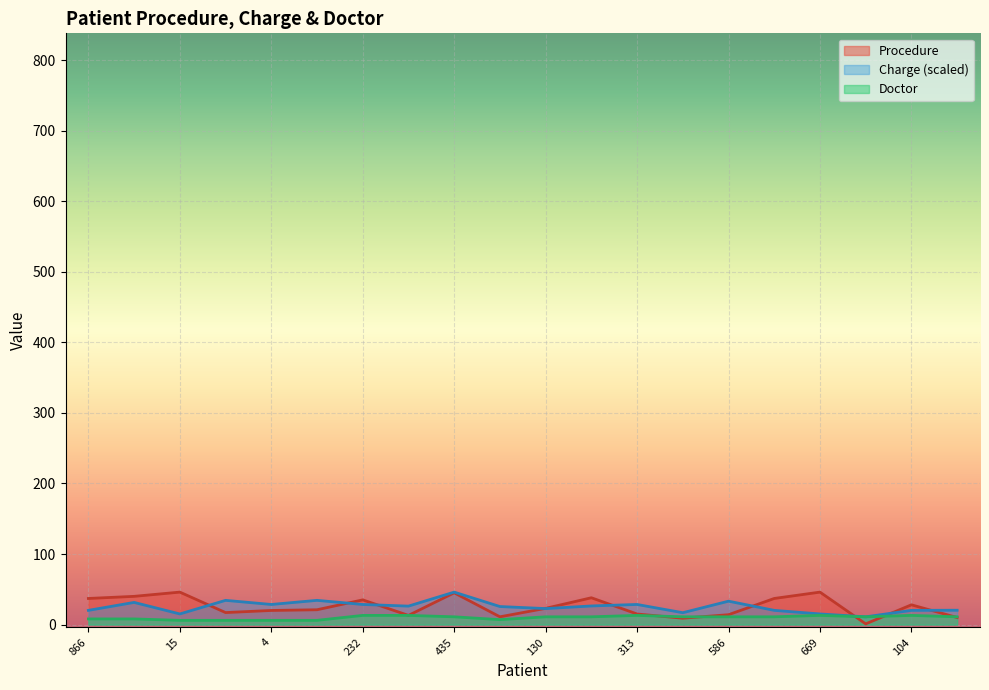

What is the average value of the Doctor series?

10.0